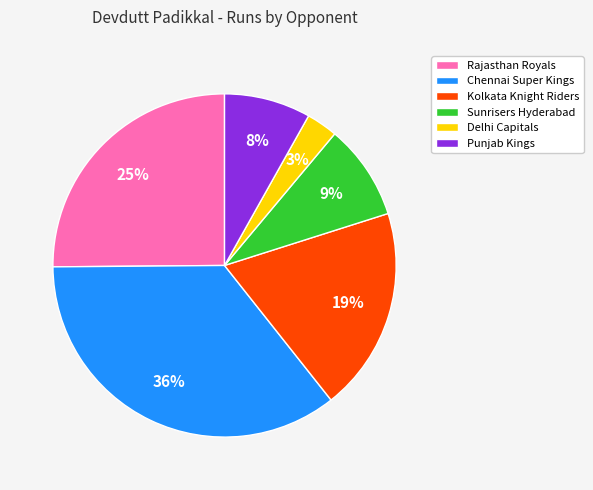

To the nearest percent, what is the combined percentage of Chennai Super Kings and Sunrisers Hyderabad?

45%